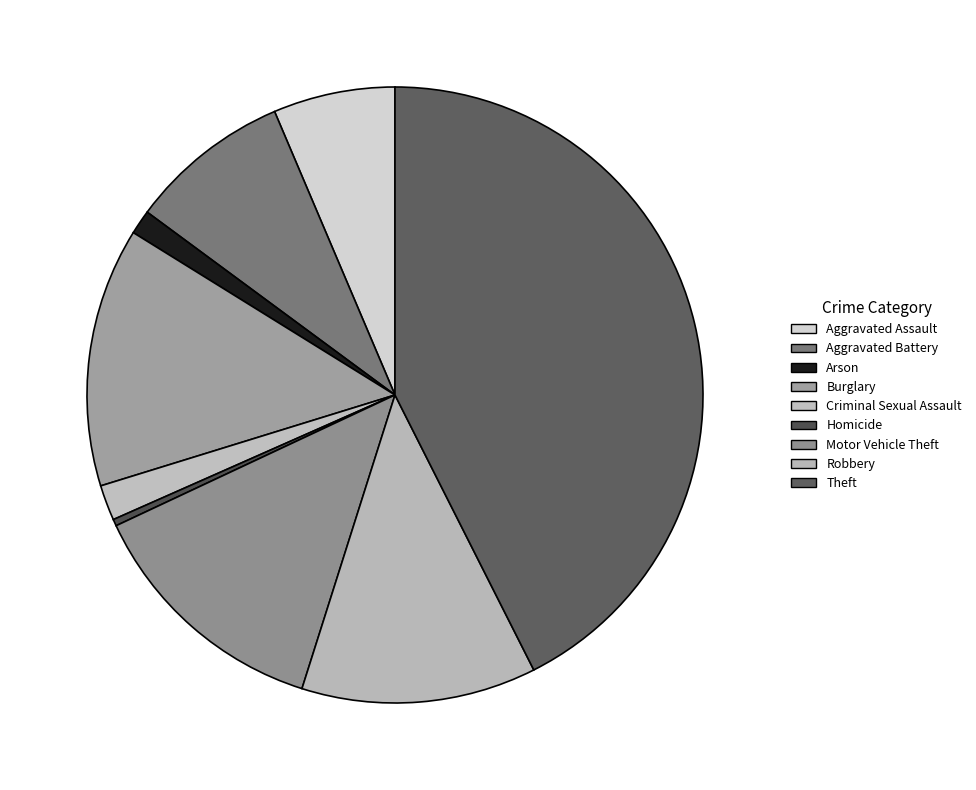

To the nearest percent, what is the average slice percentage?

11%